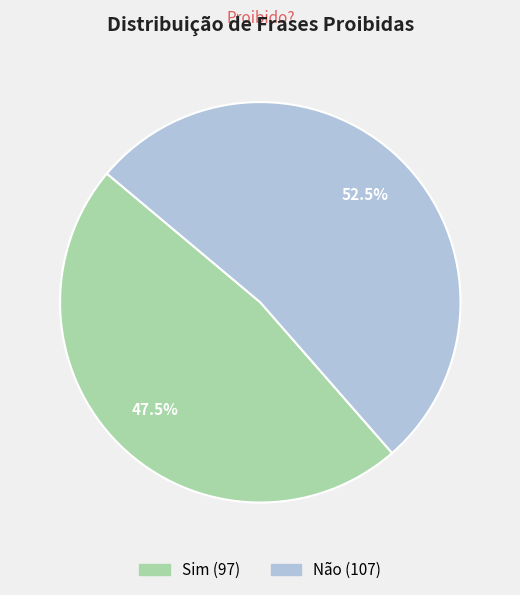

To the nearest percent, what is the difference between the largest and smallest slice percentages?

5%